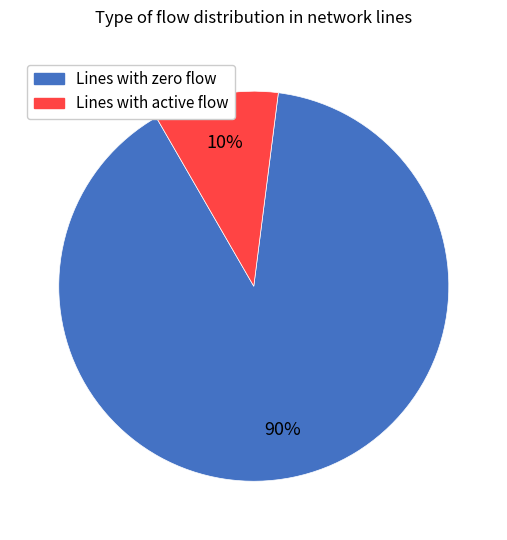

To the nearest percent, what is the average slice percentage?

50%